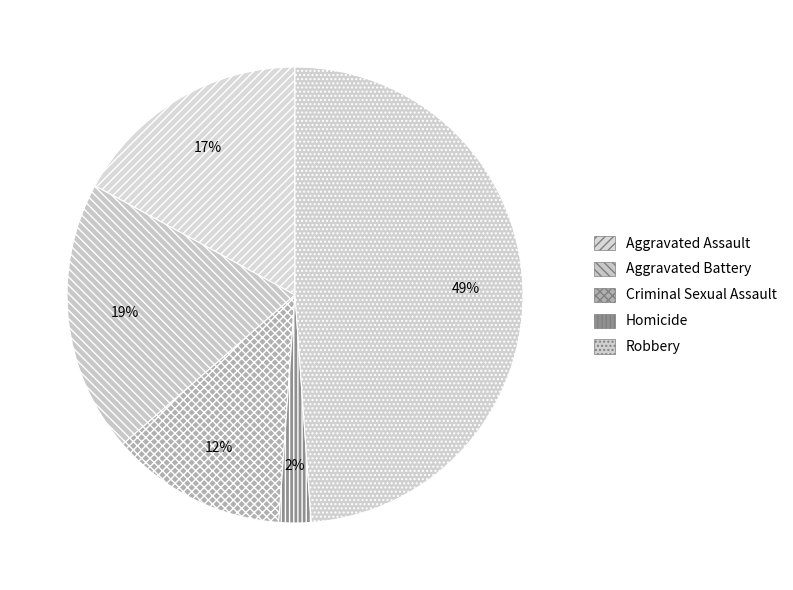

To the nearest percent, what percentage of the pie is Criminal Sexual Assault?

12%